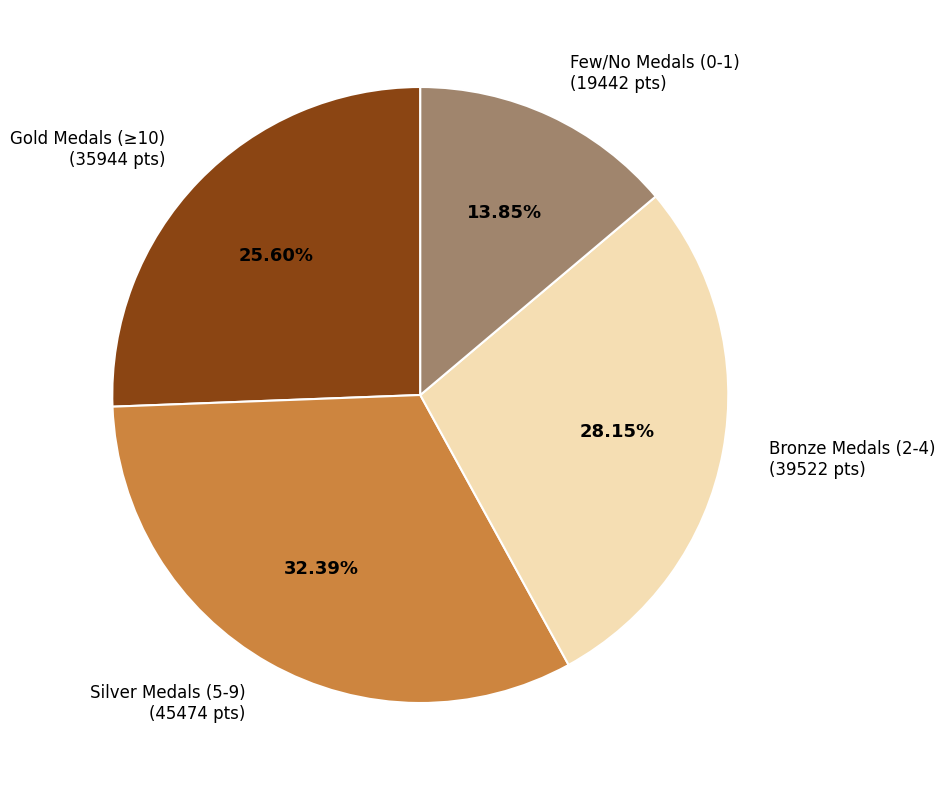

How many segments does this pie chart have?

4